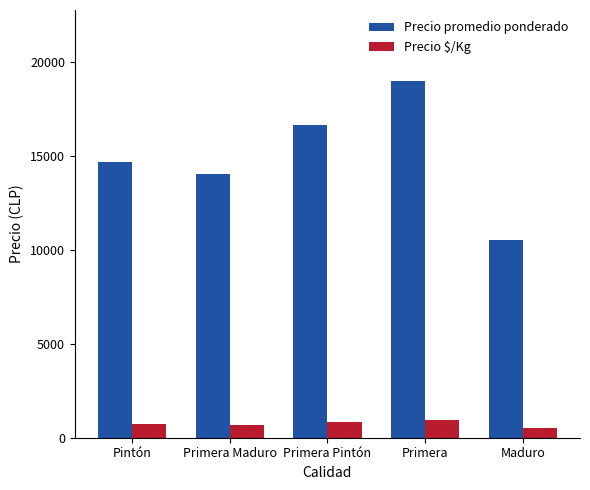

Read the Precio promedio ponderado value at Primera Pintón.

16672